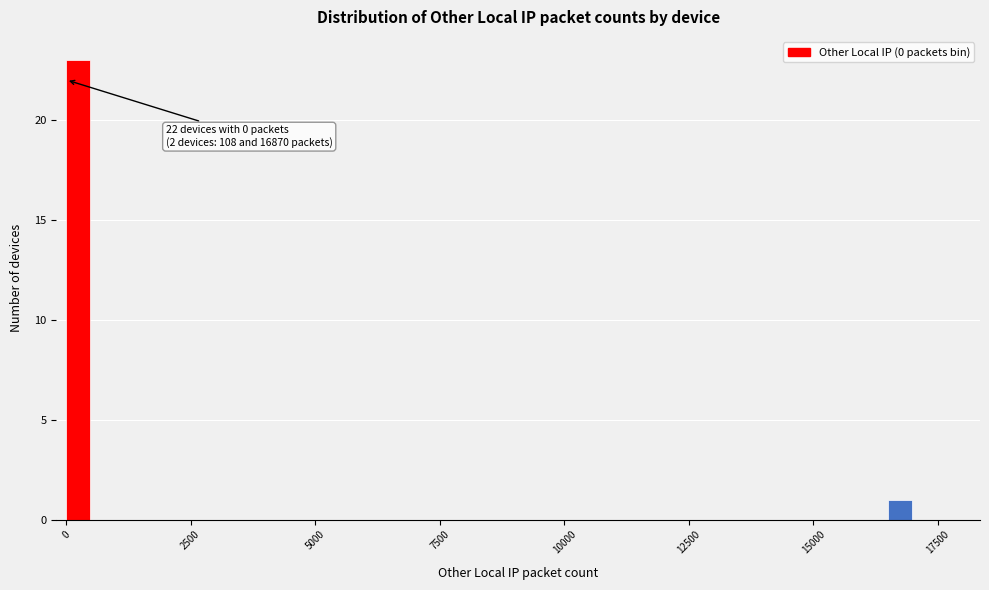

Around what value on the x-axis is the tallest bar? Give the approximate position of its centre, as read against the axis.

0